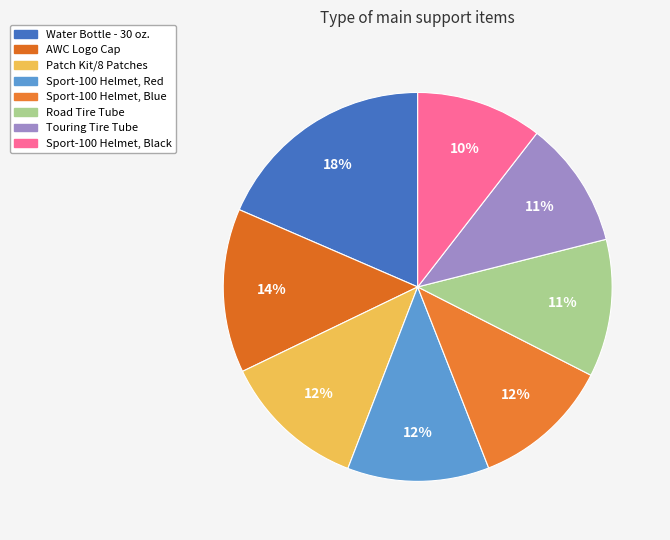

What percentage is the Sport-100 Helmet, Red slice, to the nearest percent?

12%